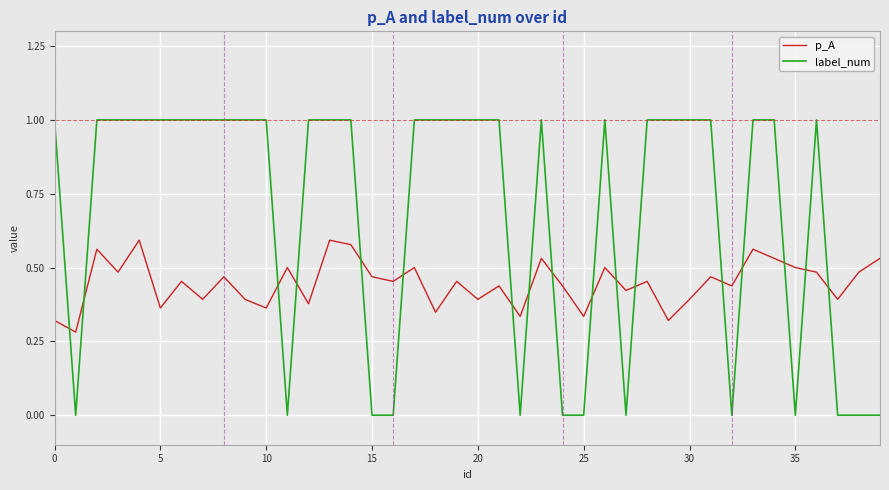

How many intersections are there between label_num and p_A?

17